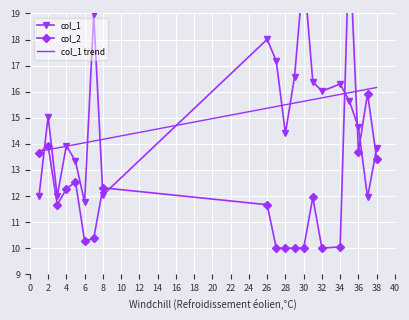

What is the difference between the highest and lowest values at 27?

7.2